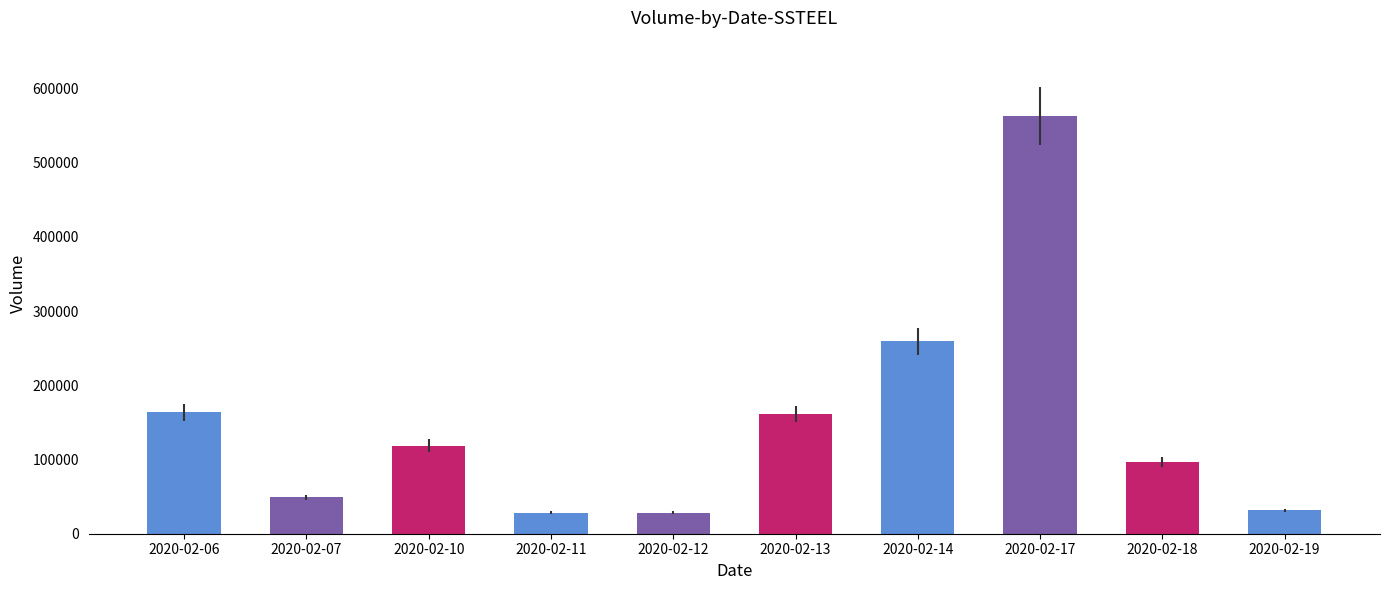

What is the change in value from 2020-02-06 to 2020-02-13?

-2200